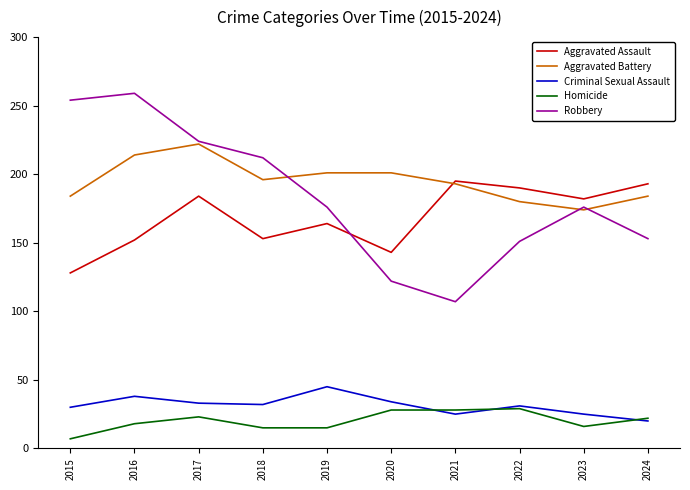

Does the chart have visible grid lines?

No